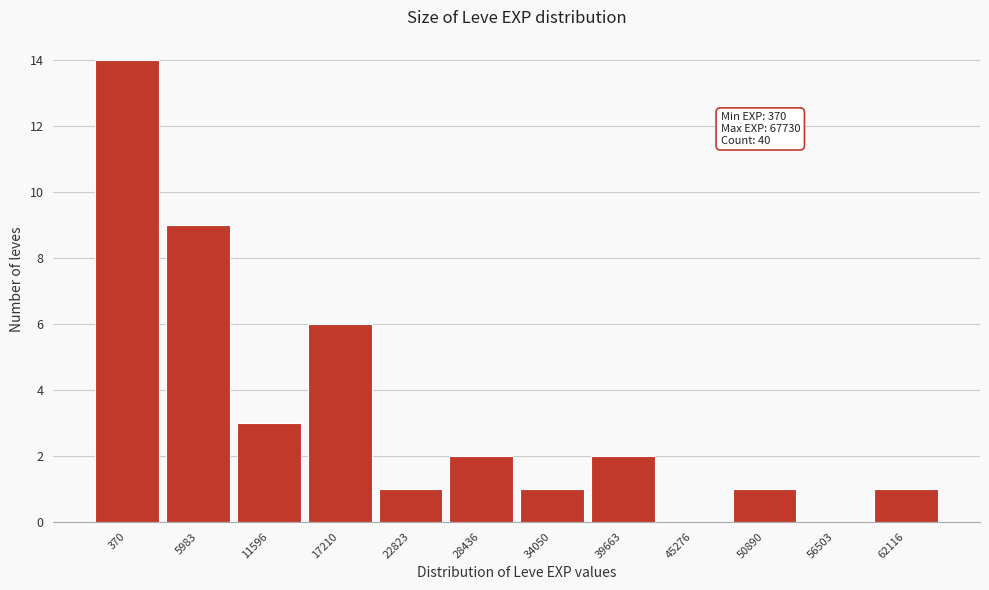

Reading left to right, list all the values displayed in this chart.

370=14	5983=9	11596=3	17210=6	22823=1	28436=2	34050=1	39663=2	45276=0	50890=1	56503=0	62116=1